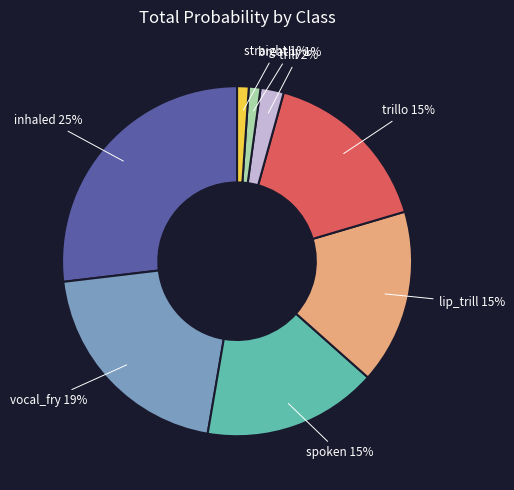

What is the largest slice in the pie chart?

inhaled